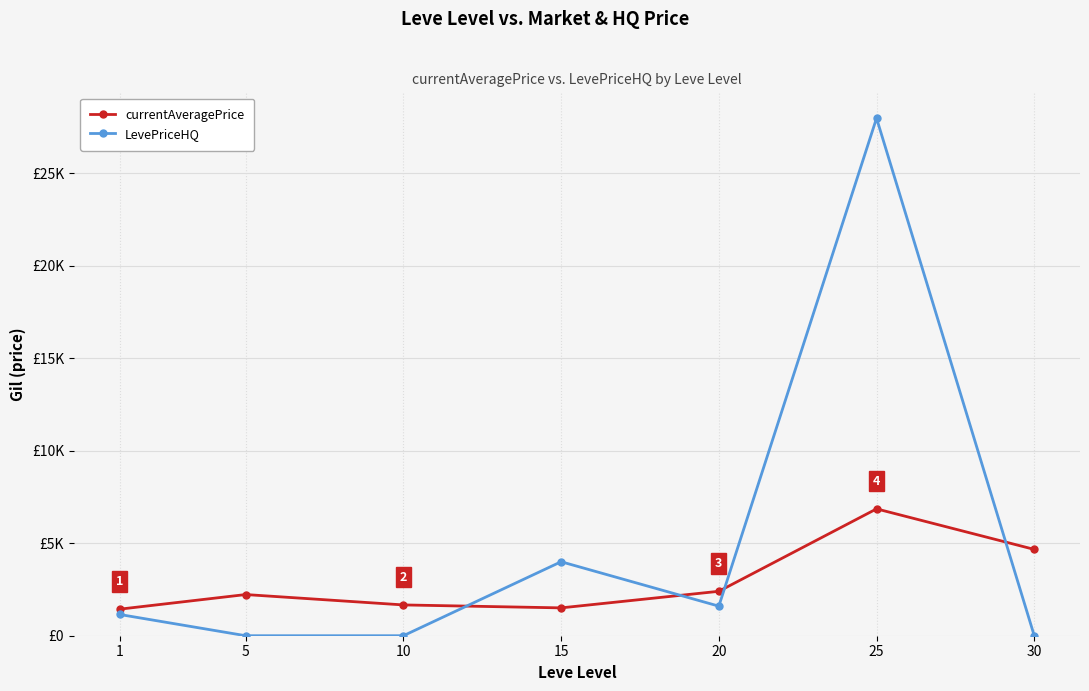

What are all the series names shown in the legend?

currentAveragePrice, LevePriceHQ